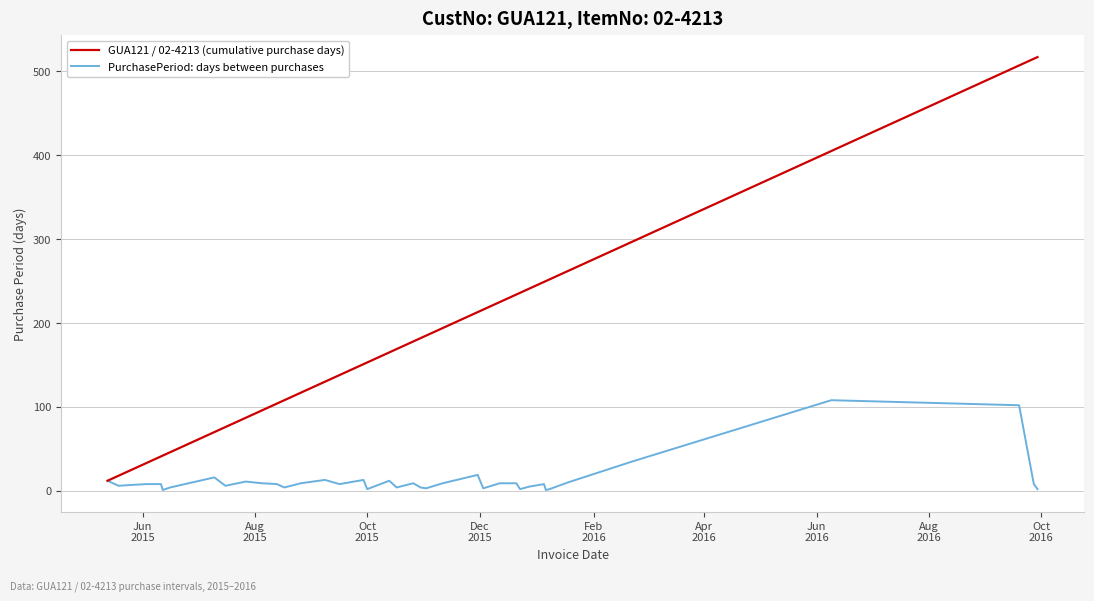

List the series in order of their peak value, highest first.

GUA121 / 02-4213 (cumulative purchase days), PurchasePeriod: days between purchases